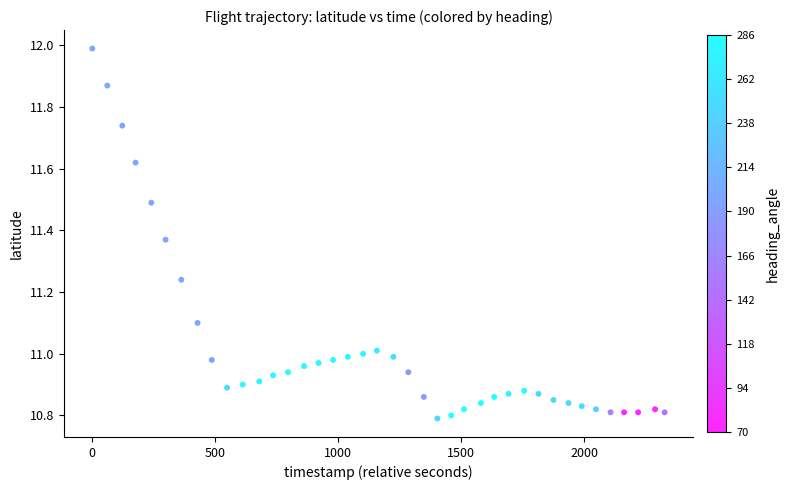

What is the range of X values (max minus min)?

2327.0